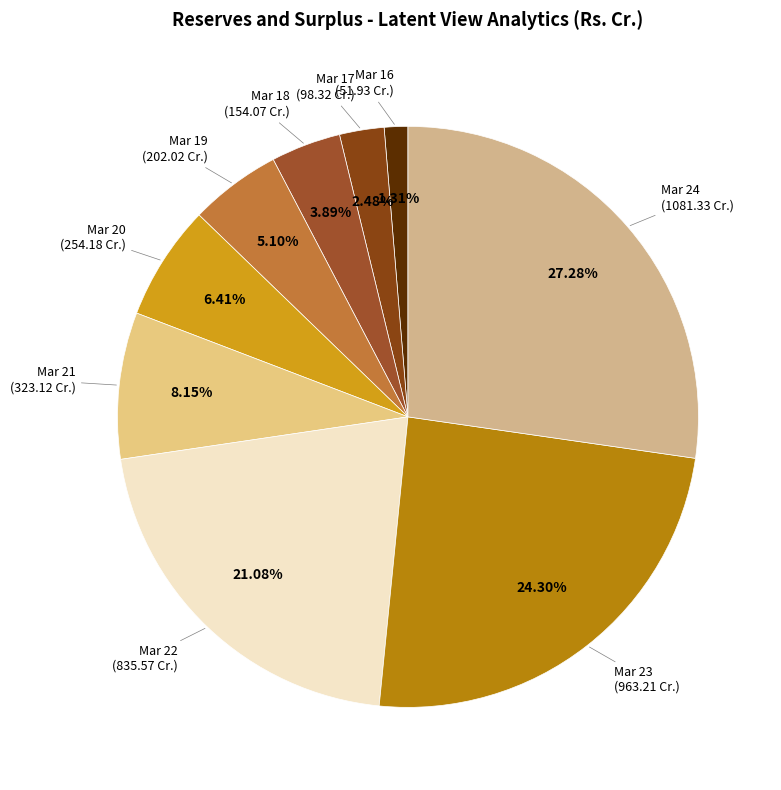

How many segments does this pie chart have?

9